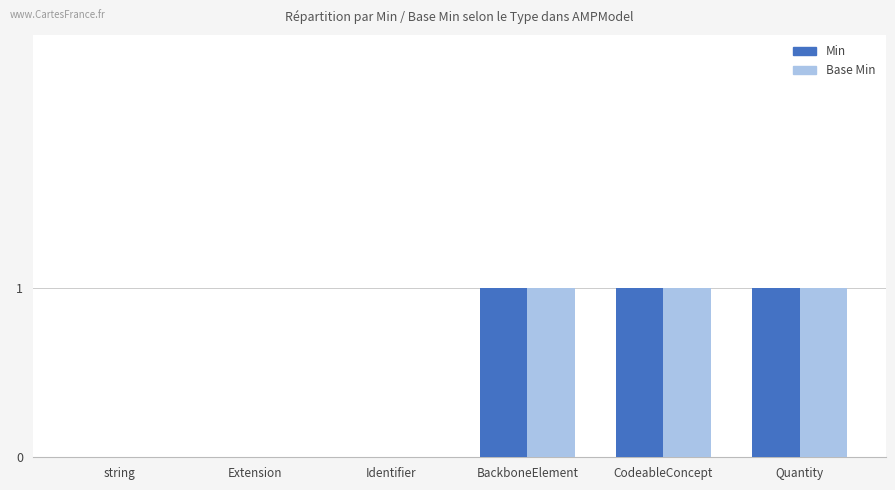

The Base Min series shows 0 at Extension. True or false?

True